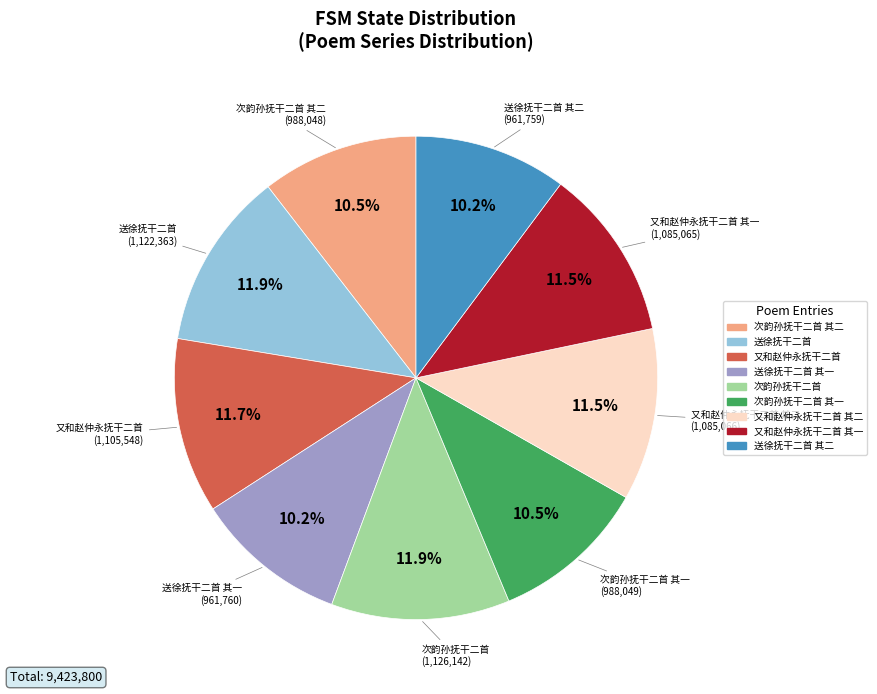

Is there a majority slice in this chart?

No